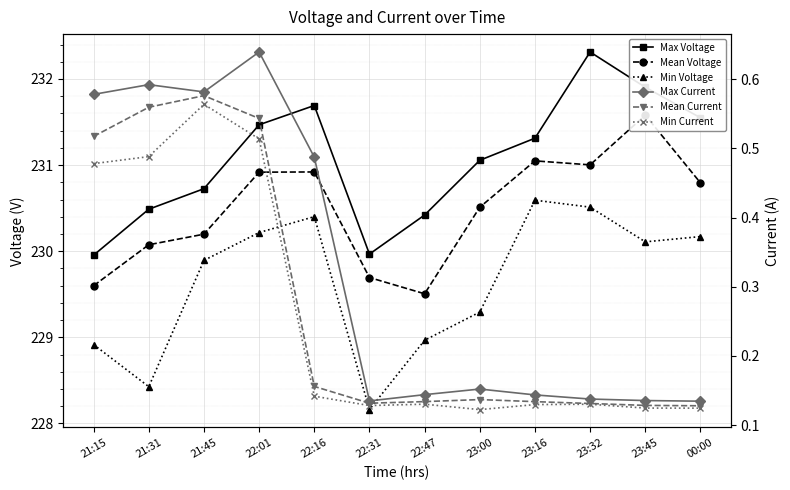

True or false: Min Current and Max Voltage cross at least once.

False